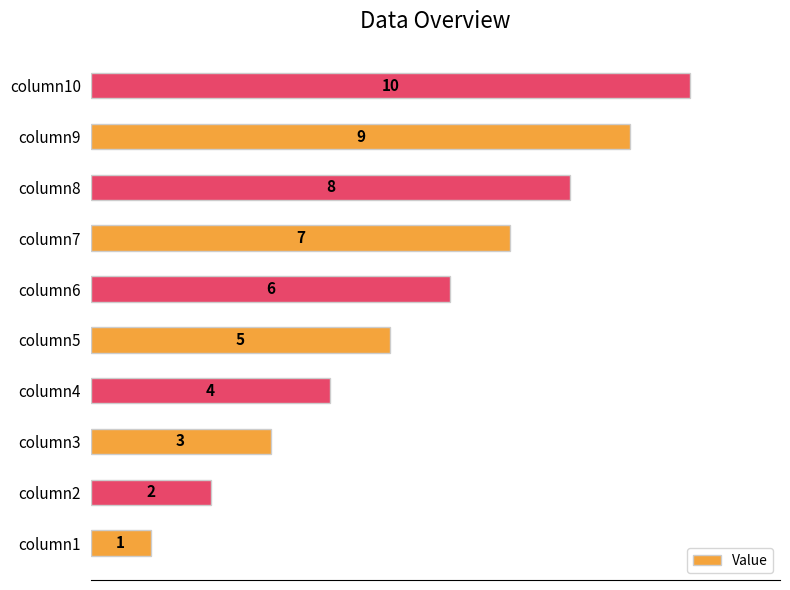

Is it true that the value at column10 is 10?

True